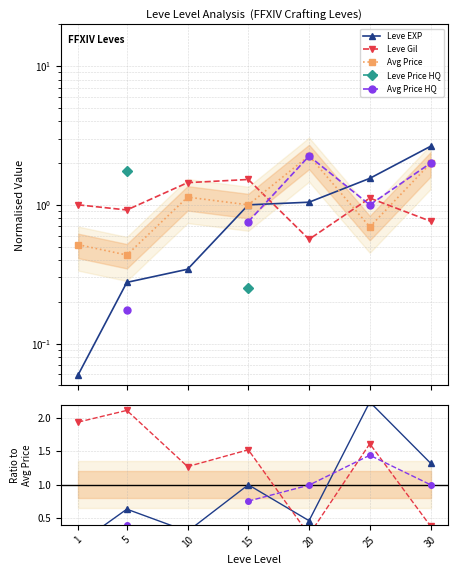

Is this an area chart (filled region under the line)?

No